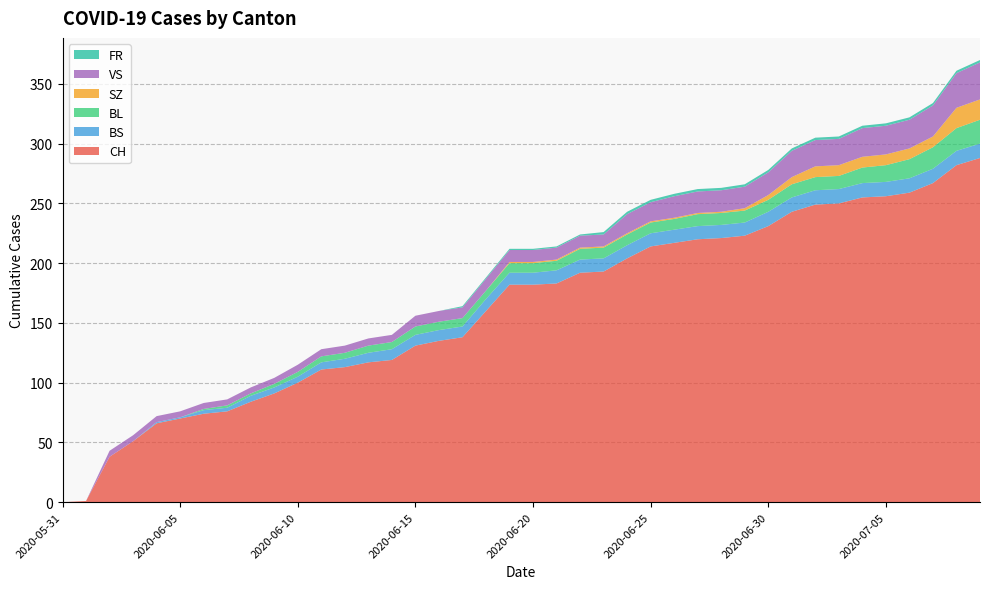

Reading left to right, extract all data points from this chart.

CH: 0	1	38	51	66	70	74	76	84	91	100	111	113	117	119	131	135	138	160	182	182	183	192	193	204	214	217	220	221	223	231	243	249	250	255	256	259	267	282	288
BS: 0	0	0	0	1	1	3	3	5	5	5	6	7	8	9	9	9	9	10	10	10	11	11	11	11	11	11	11	11	11	12	12	12	12	12	12	12	12	12	12
BL: 0	0	0	0	0	0	1	2	2	3	4	5	5	6	6	7	7	7	7	8	8	8	9	9	9	9	9	10	10	10	10	11	11	11	13	14	16	18	19	20
SZ: 0	0	0	0	0	0	0	0	0	0	0	0	0	0	0	0	0	0	0	1	1	1	1	1	1	1	1	1	1	2	4	6	9	9	9	9	9	9	17	17
VS: 0	0	5	5	5	5	5	5	5	5	6	6	6	6	6	9	9	9	10	10	10	10	10	10	16	16	18	18	18	18	19	22	22	22	24	24	24	26	29	31
FR: 0	0	0	0	0	0	0	0	0	0	0	0	0	0	0	0	0	1	1	1	1	1	1	2	2	2	2	2	2	2	2	2	2	2	2	2	2	2	2	2